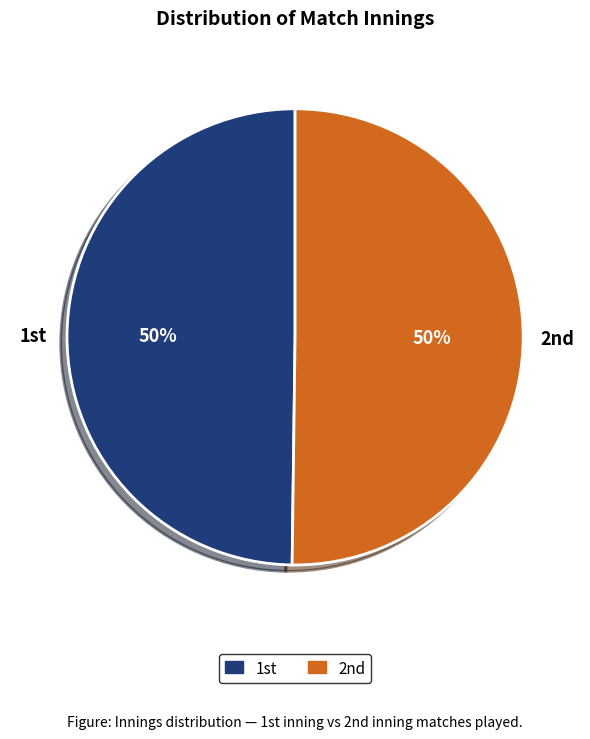

To the nearest percent, what is the average slice percentage?

50%